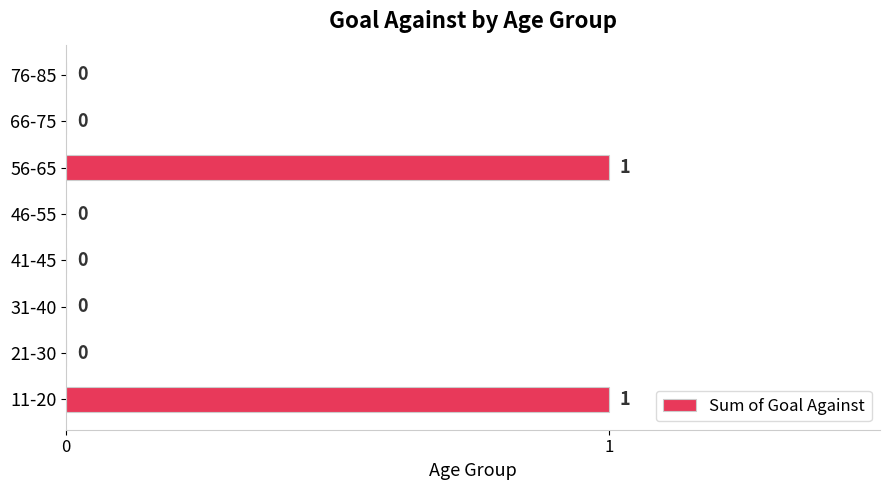

How many values are between 0 and 1?

8